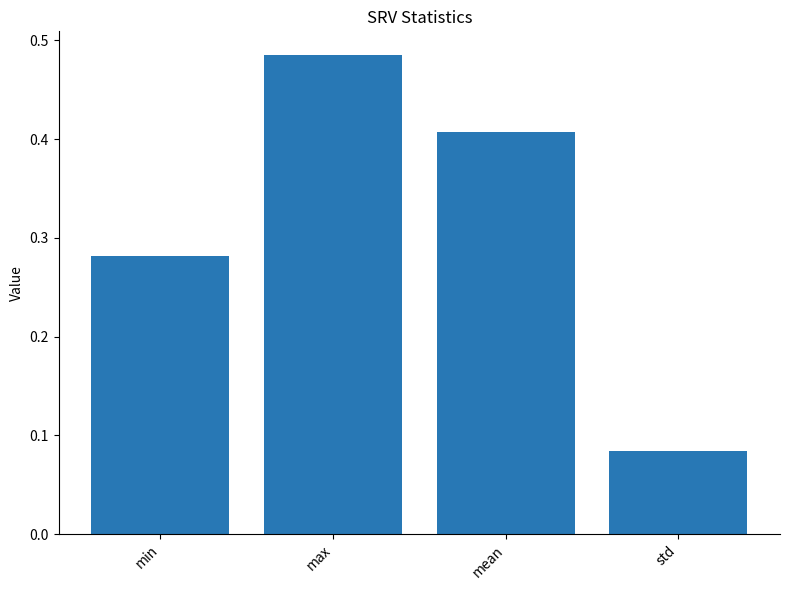

At which label is the value closest to 0?

std